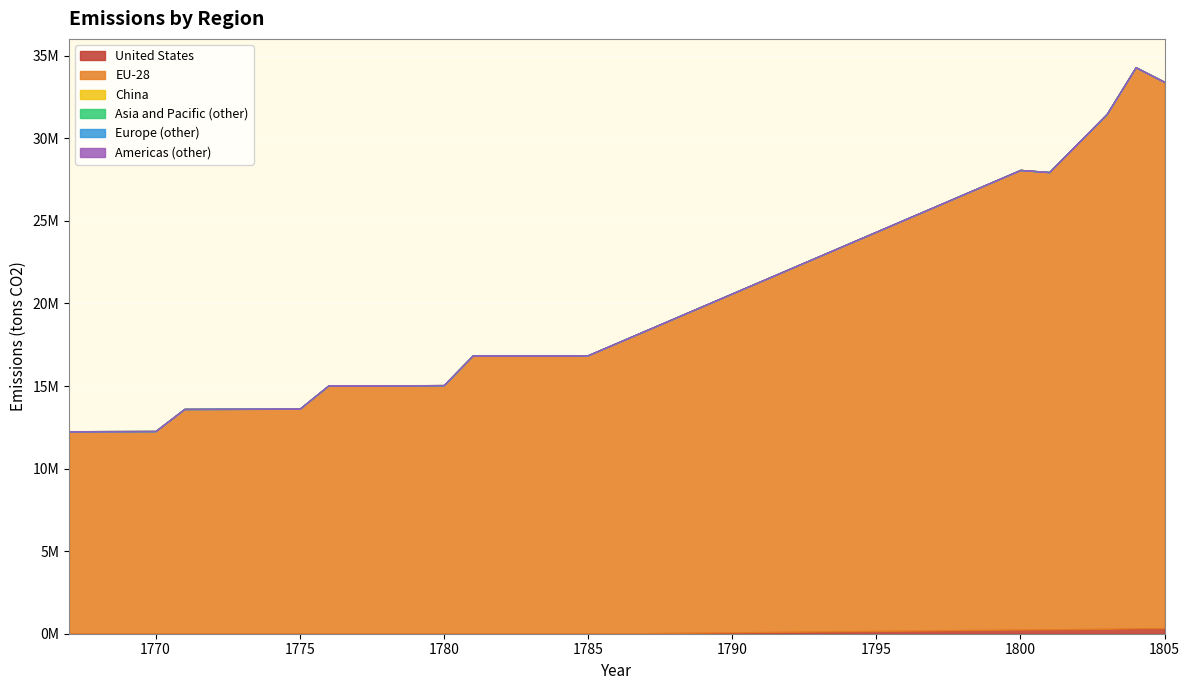

At which category is the sum across all series the highest?

1804